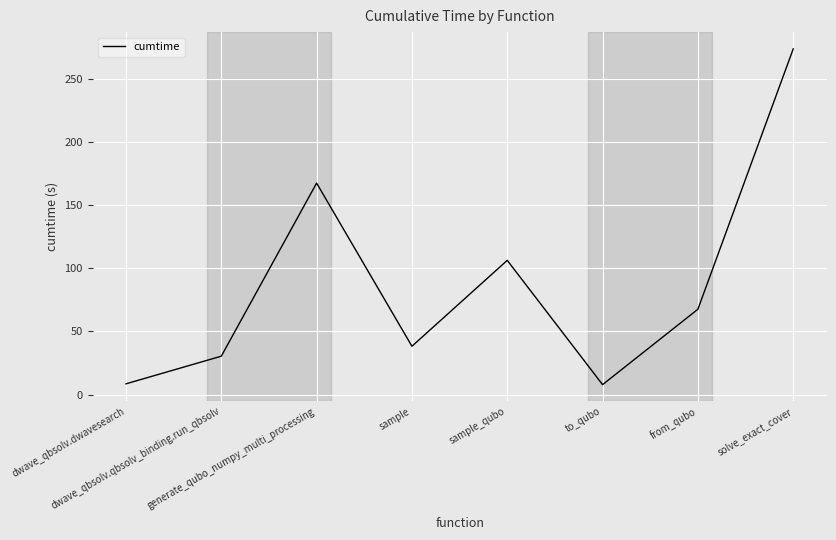

At which category does the chart reach its peak across all series?

solve_exact_cover